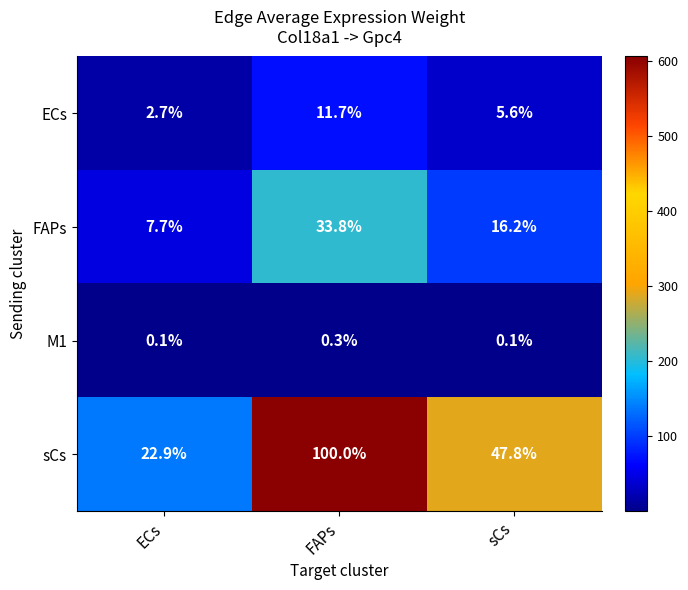

At which category is the sum across all series the highest?

FAPs